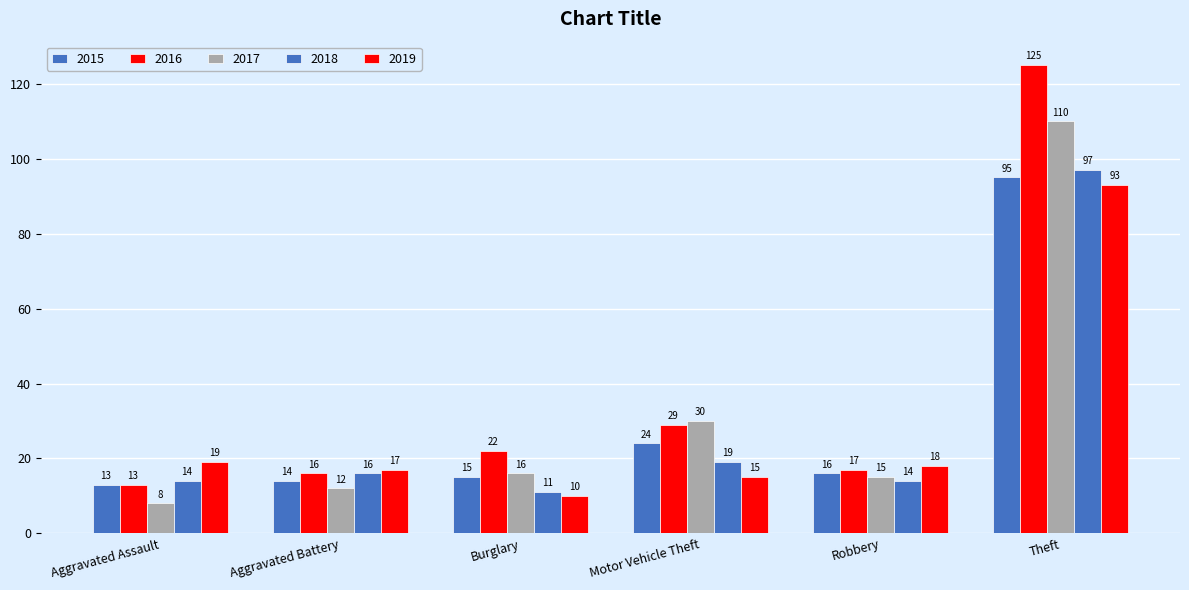

How many groups of bars are there?

6